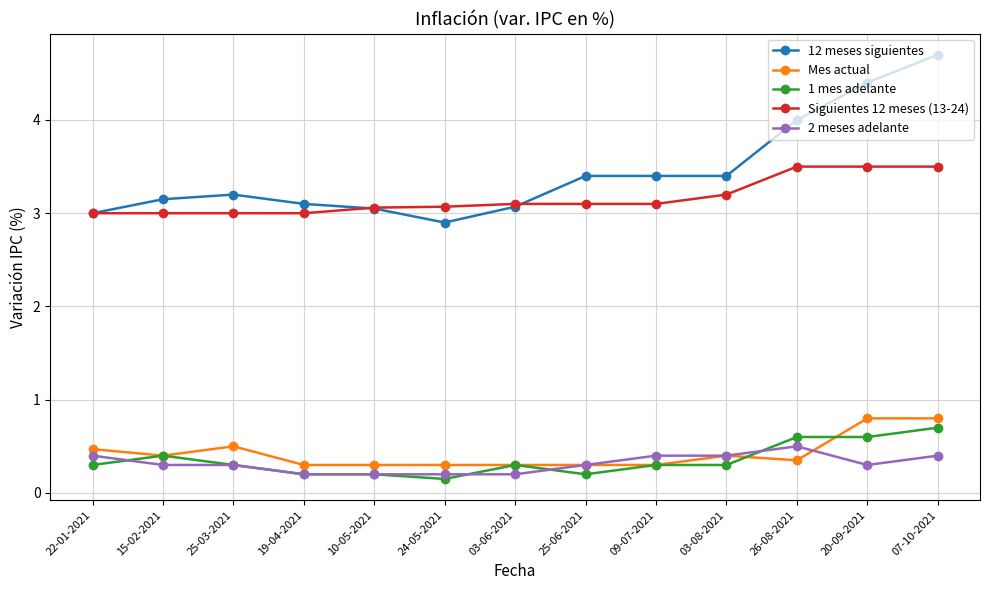

What is the label of the 9th point from the right?

10-05-2021